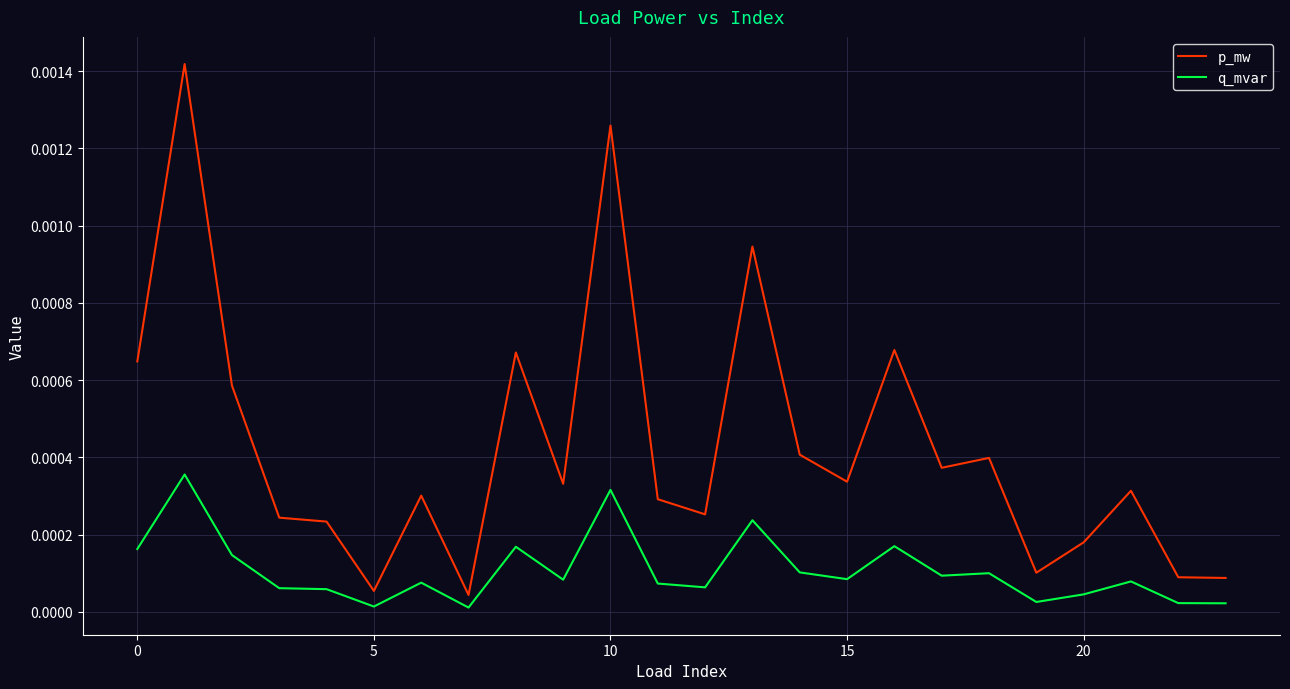

Which series has the largest total across all categories?

p_mw